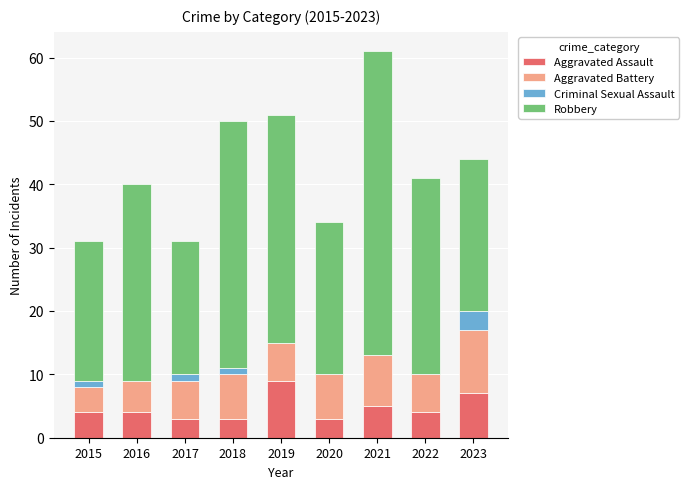

What is the sum of the Aggravated Assault values at 2020 and 2019?

12